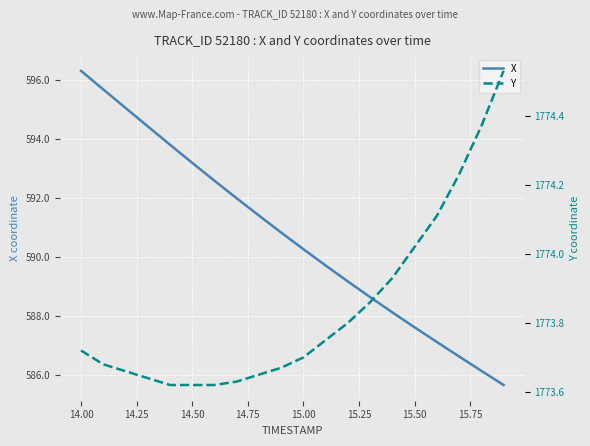

Is this an area chart (filled region under the line)?

No